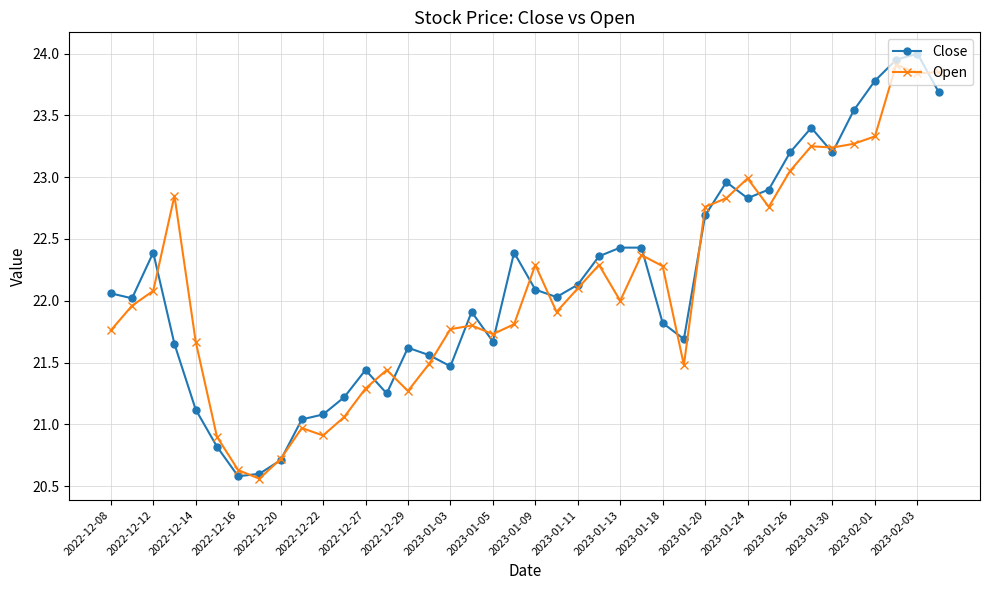

Which series has the widest spread of values?

Close